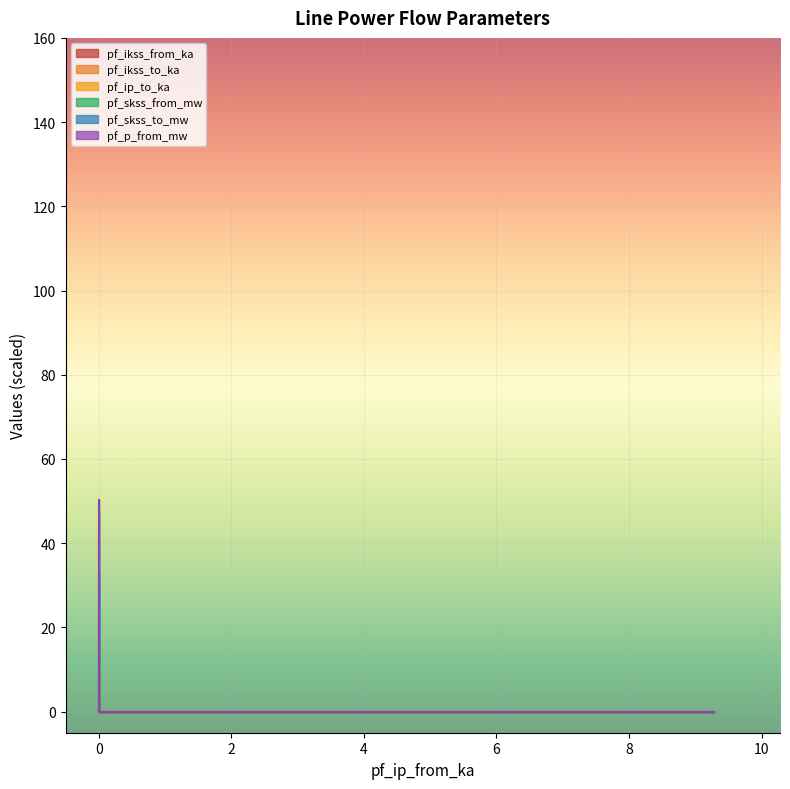

Rank the series by their maximum value, from lowest to highest.

pf_ikss_to_ka, pf_ip_to_ka, pf_skss_from_mw, pf_skss_to_mw, pf_p_from_mw, pf_ikss_from_ka